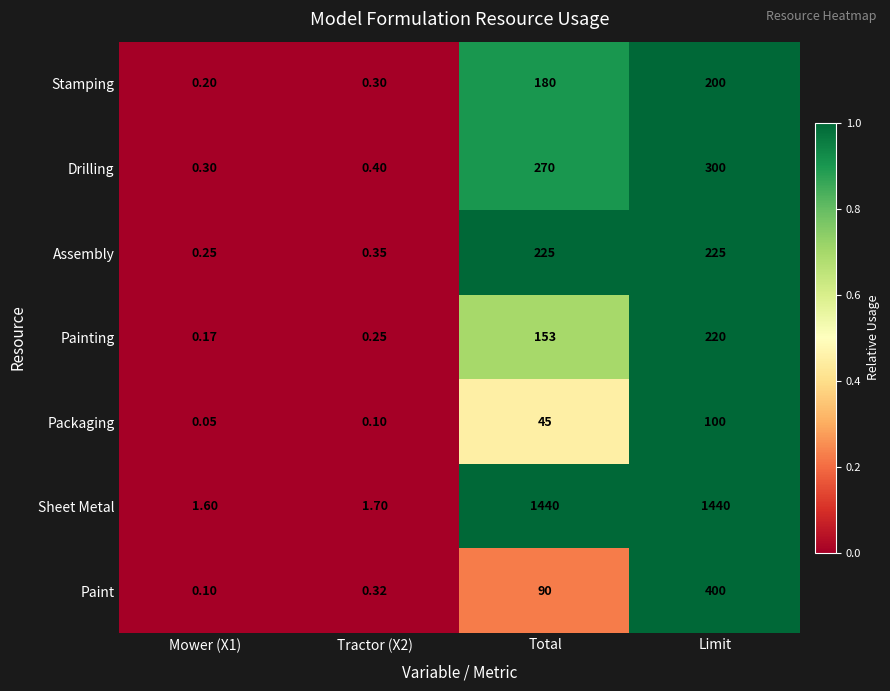

List the series in order of their peak value, highest first.

Sheet Metal, Paint, Drilling, Assembly, Painting, Stamping, Packaging